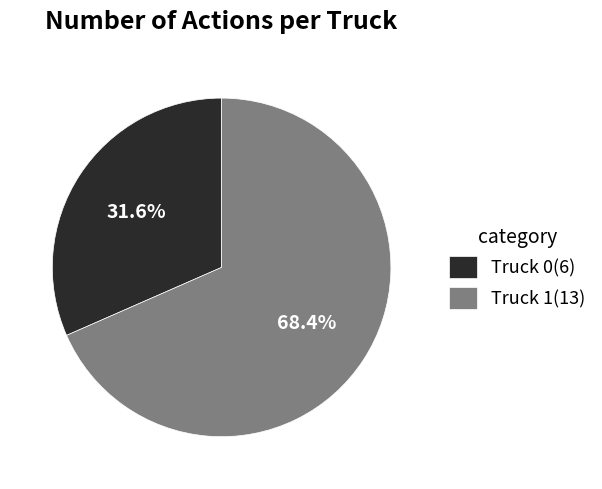

Is there any slice that represents more than half of the pie?

Yes